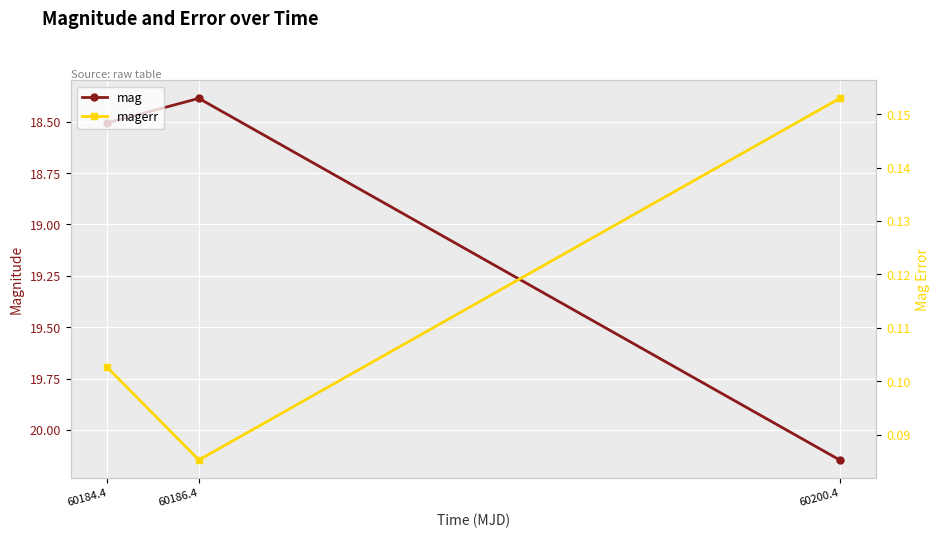

What is the difference between the mag values at 60200.4 and 60186.4?

1.8